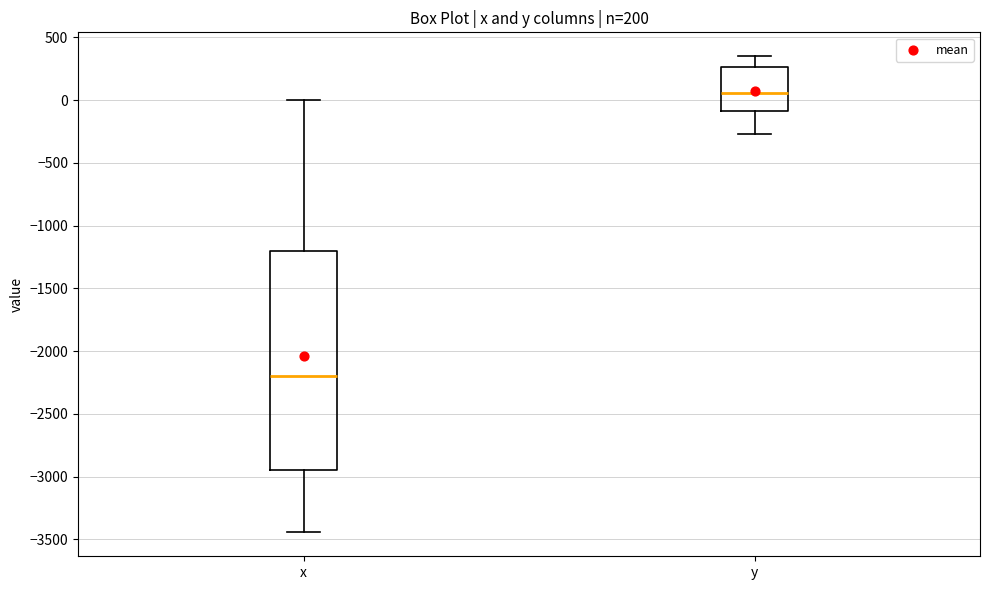

Which box has the lowest median line?

x